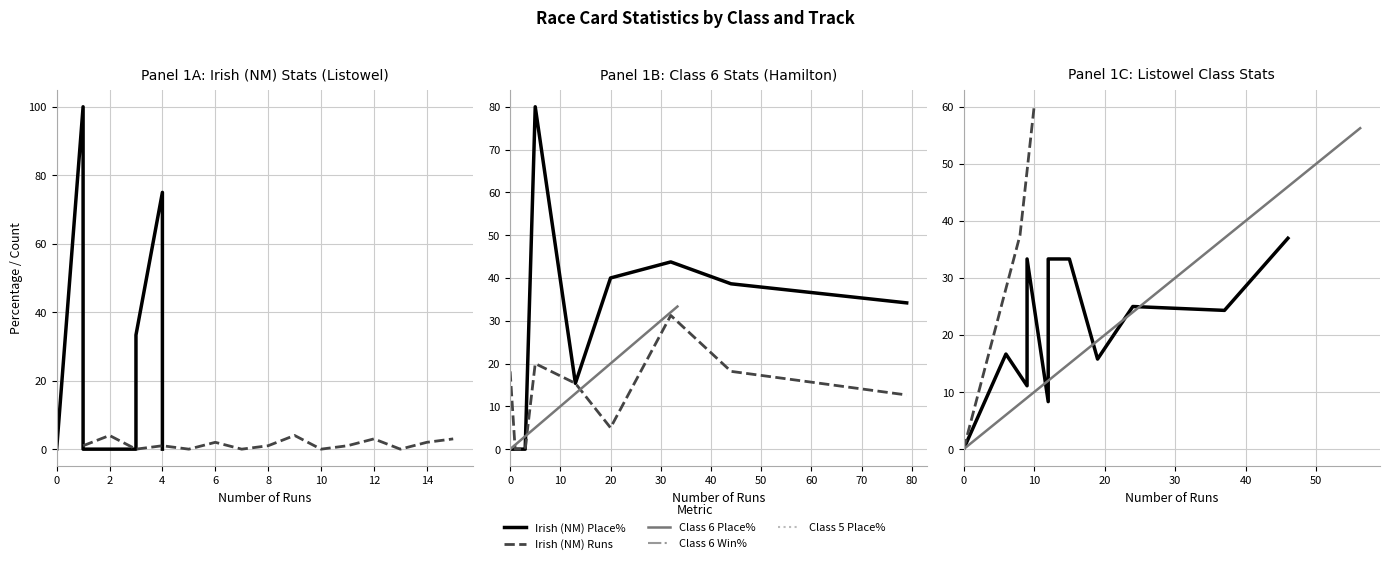

Which series has the largest total across all categories?

Irish (NM) Place%